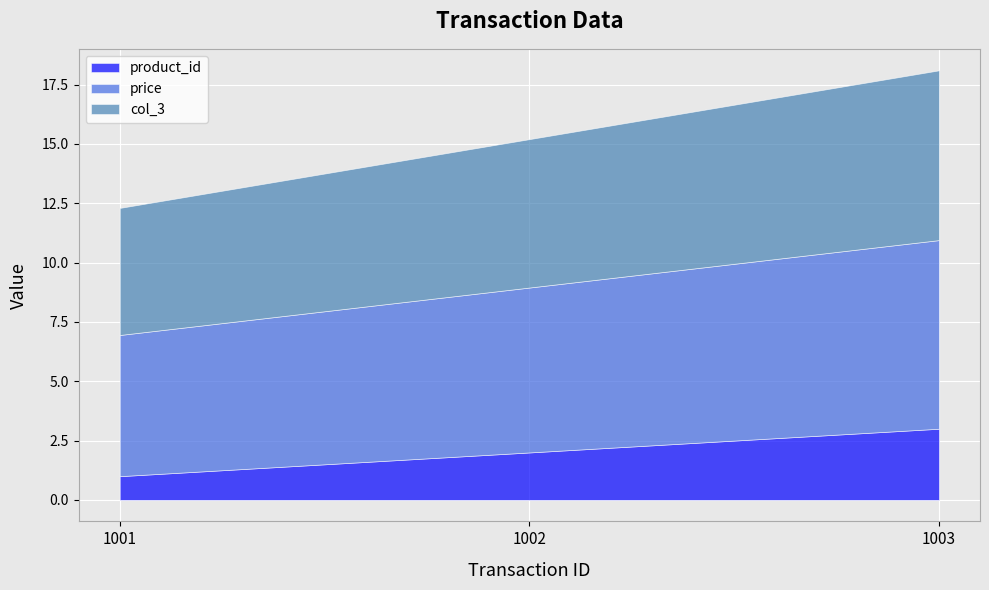

Where does the col_3 series first go above 6?

1002